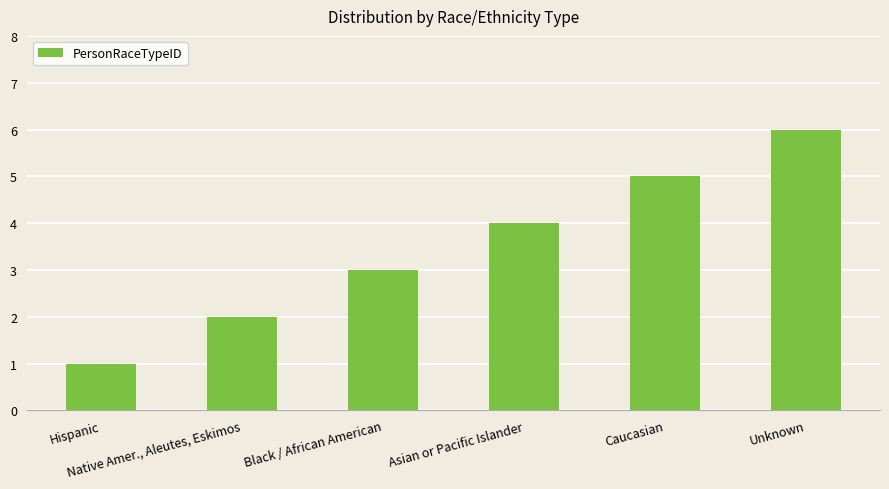

What position from the left is Asian or Pacific Islander?

4